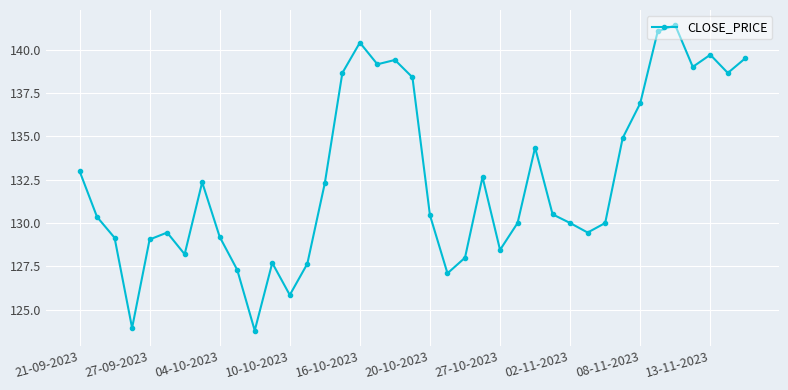

What is the value of the 31st point from the left?

130.0